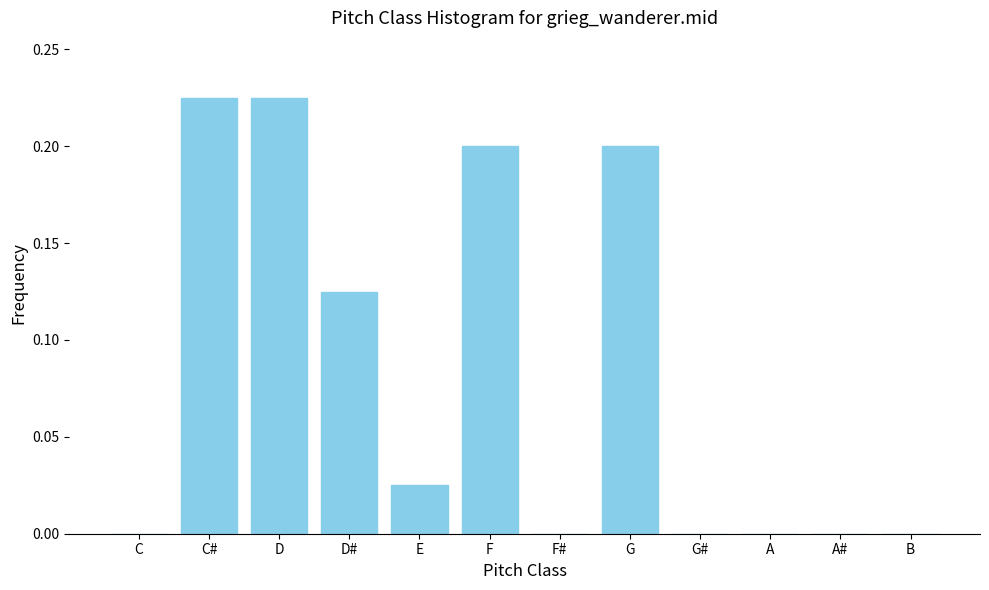

Between E and D, which is larger?

D